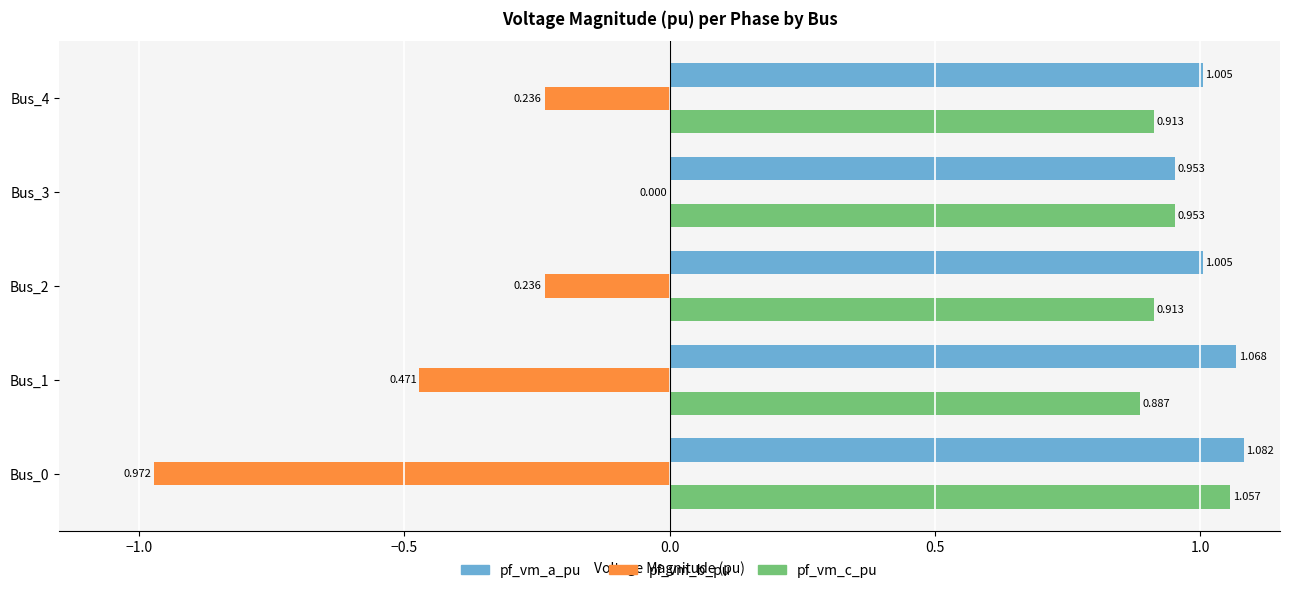

Between Bus_3 and Bus_4, which series saw the biggest shift?

pf_vm_b_pu